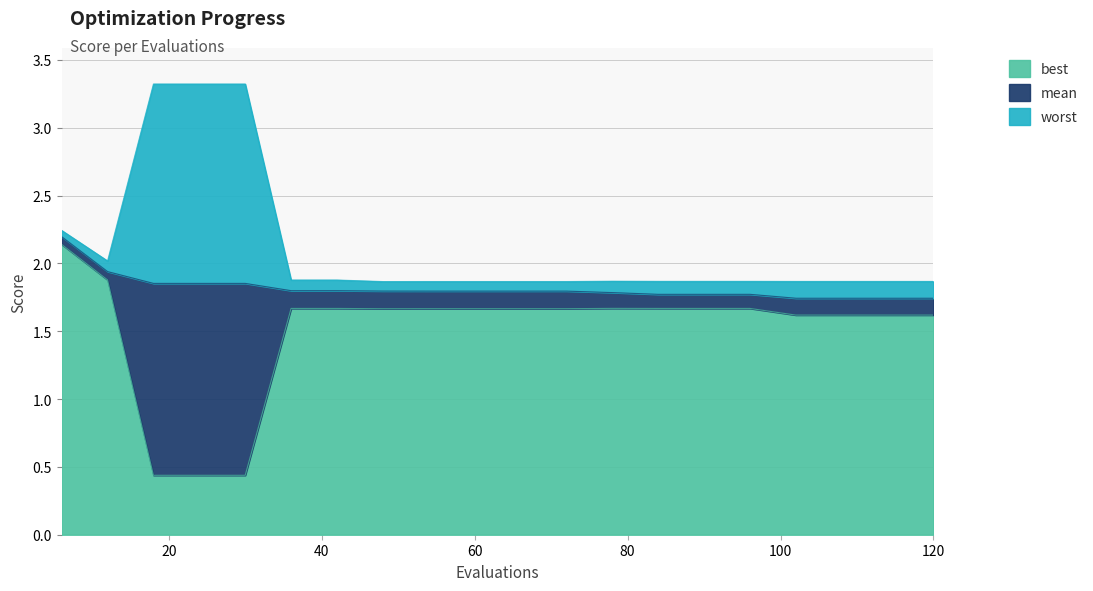

How many mean values are between 1 and 2?

19